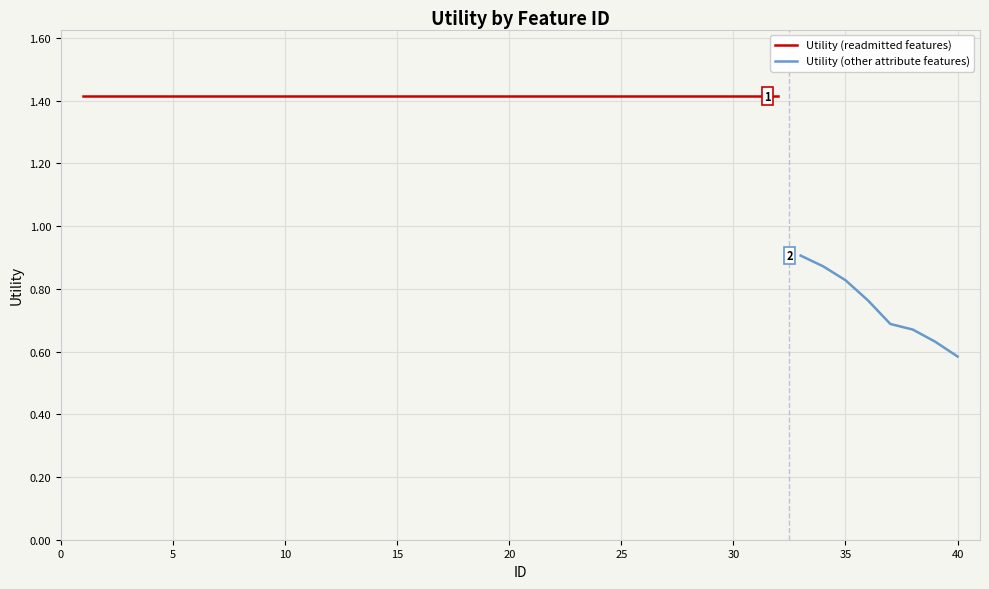

Reading right to left, extract all data points from this chart.

0.6	0.6	0.7	0.7	0.8	0.8	0.9	0.9	1.4	1.4	1.4	1.4	1.4	1.4	1.4	1.4	1.4	1.4	1.4	1.4	1.4	1.4	1.4	1.4	1.4	1.4	1.4	1.4	1.4	1.4	1.4	1.4	1.4	1.4	1.4	1.4	1.4	1.4	1.4	1.4